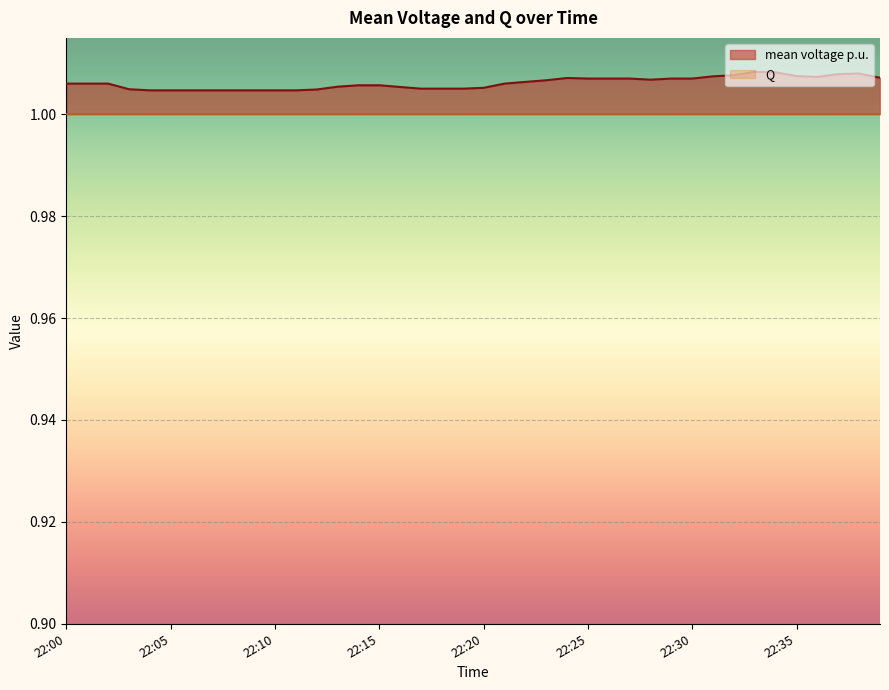

How many interior local peaks (higher than both neighbors) does the data have?

4